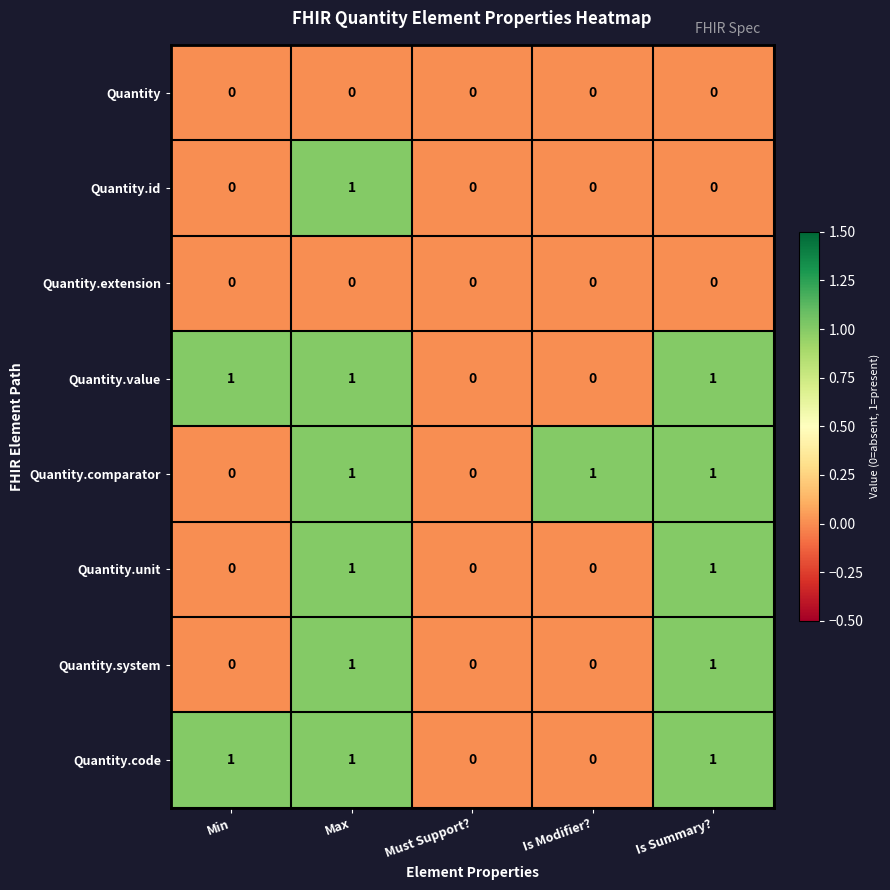

What is the total value across all series at Is Summary??

5